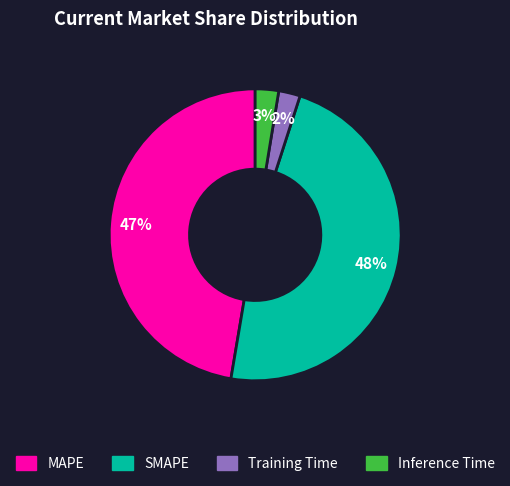

To the nearest percent, what percentage of the pie is Training Time?

2%